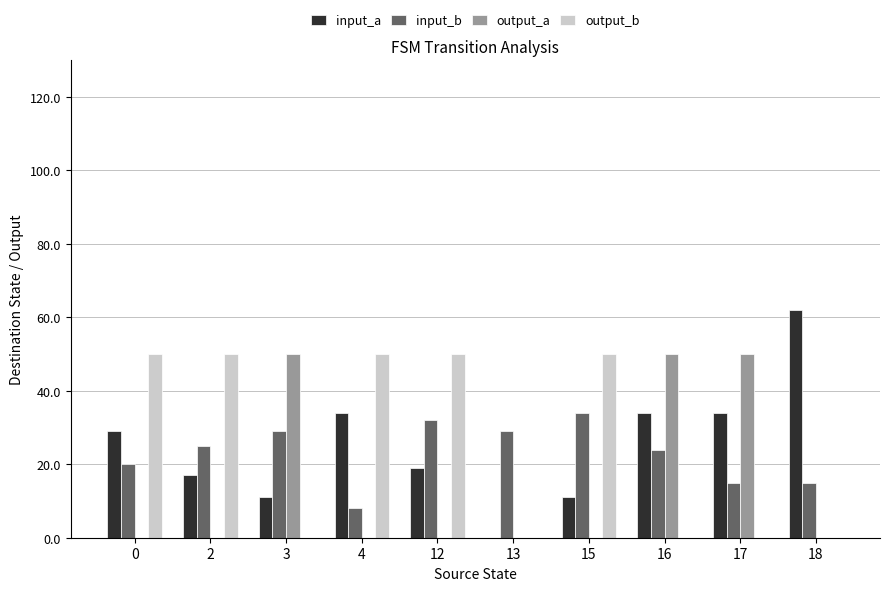

Reading left to right, transcribe all the data shown in this chart.

input_a: 29	17	11	34	19	0	11	34	34	62
input_b: 20	25	29	8	32	29	34	24	15	15
output_a: 0	0	50	0	0	0	0	50	50	0
output_b: 50	50	0	50	50	0	50	0	0	0